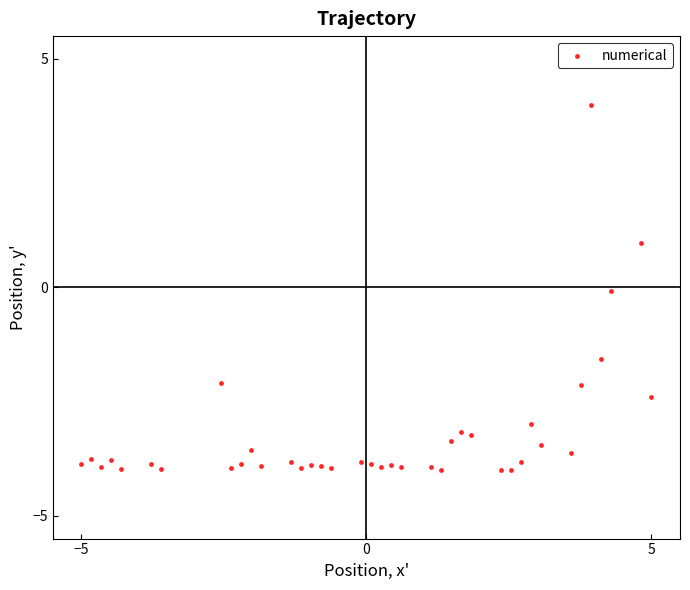

What is the range of X values (max minus min)?

10.0